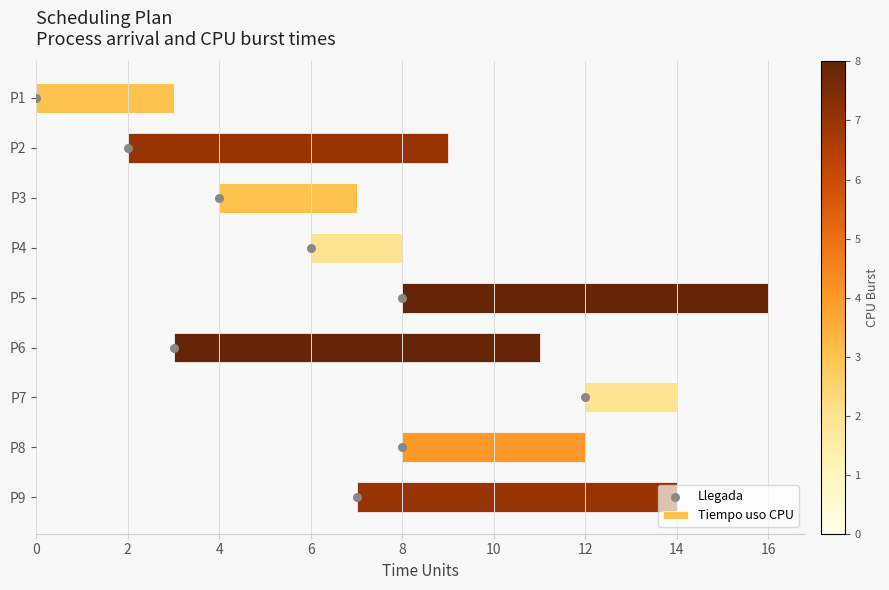

Which series has the largest Y range (max minus min)?

Llegada